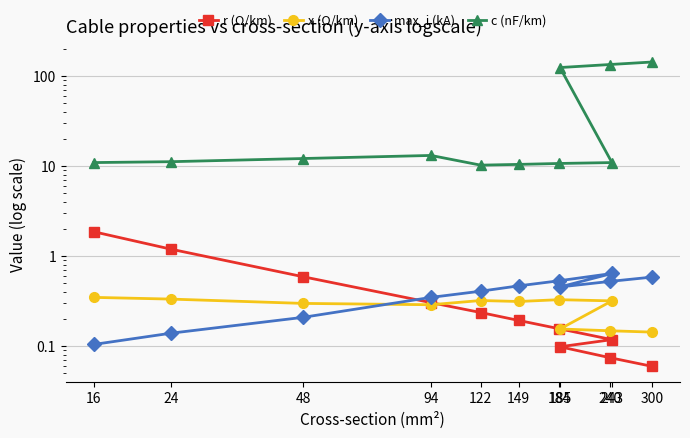

Is it true that c (nF/km) equals 19.3 at 184?

False